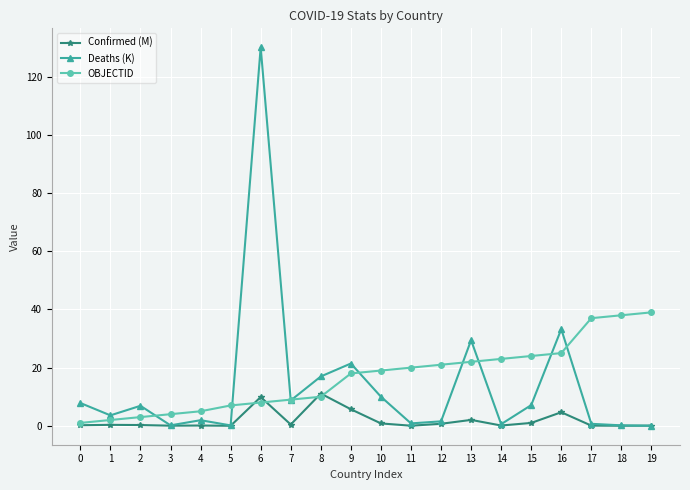

At how many categories does at least one series exceed 70?

1